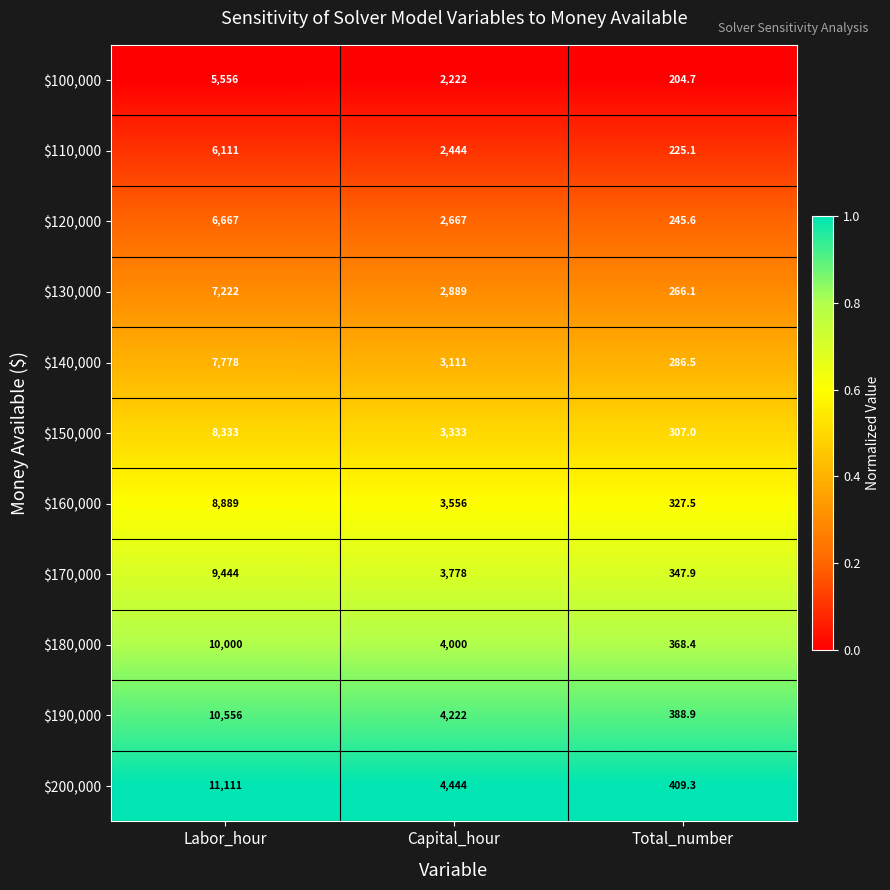

At which category is the sum across all series the highest?

Labor_hour